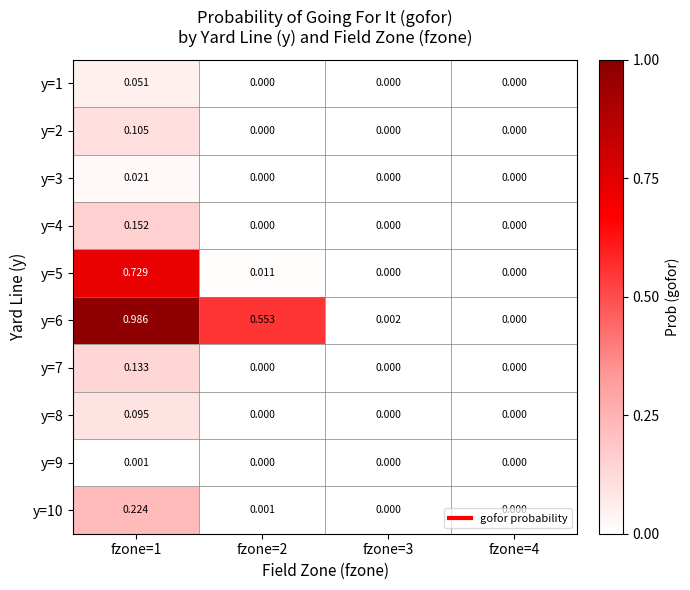

How many values in the y=3 series exceed 0?

1